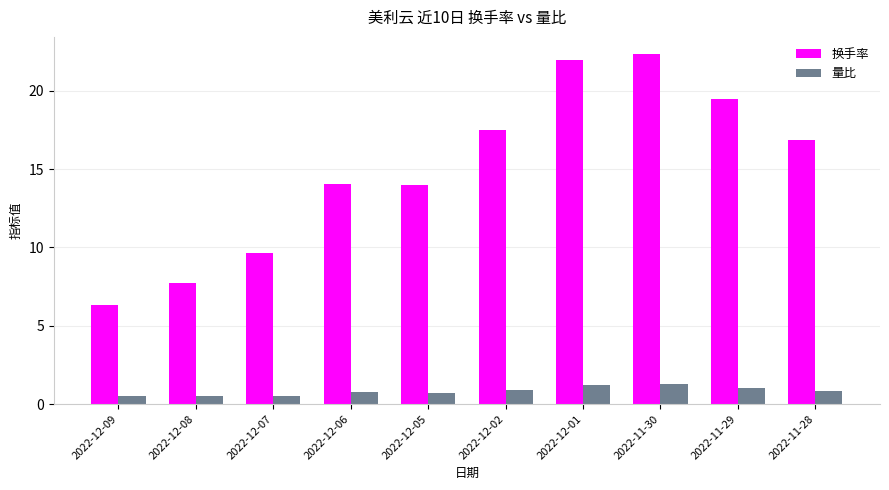

Which series has the largest range (max minus min)?

换手率